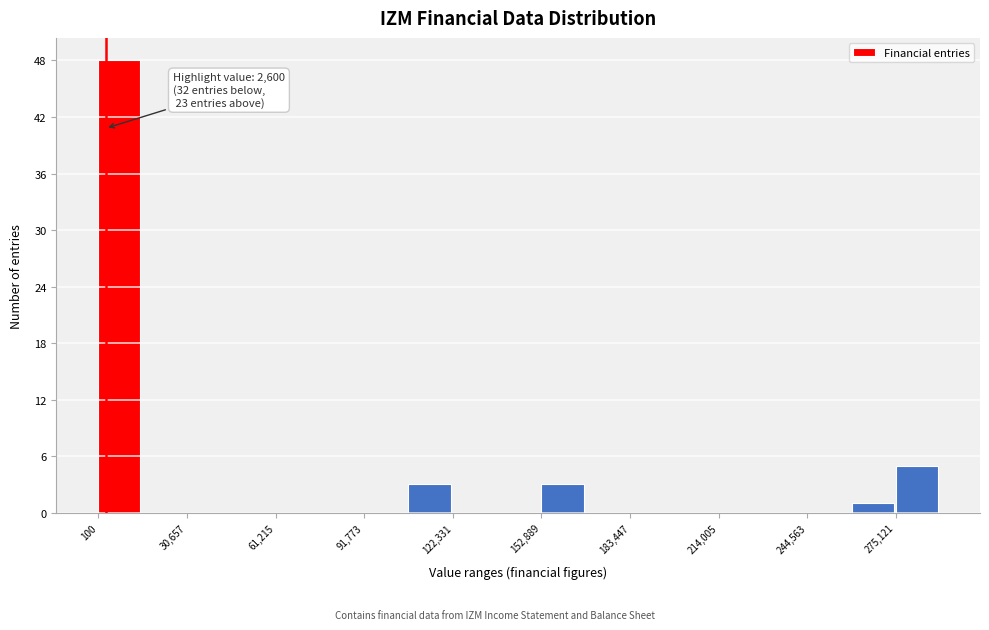

Read against the x-axis, roughly where is the centre of the tallest bar?

5000